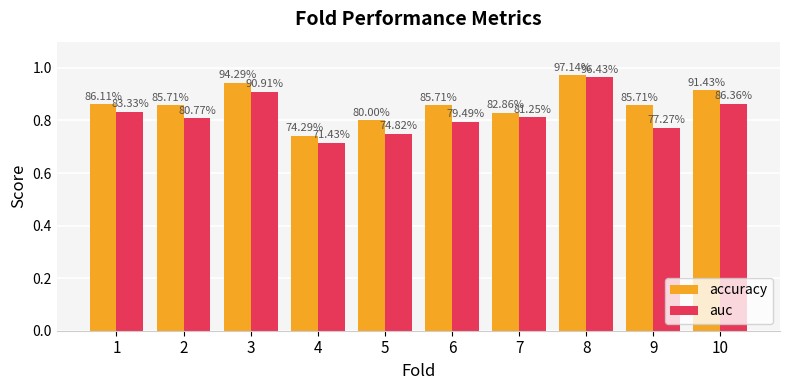

Rank the series at 6 from highest to lowest value.

accuracy, auc